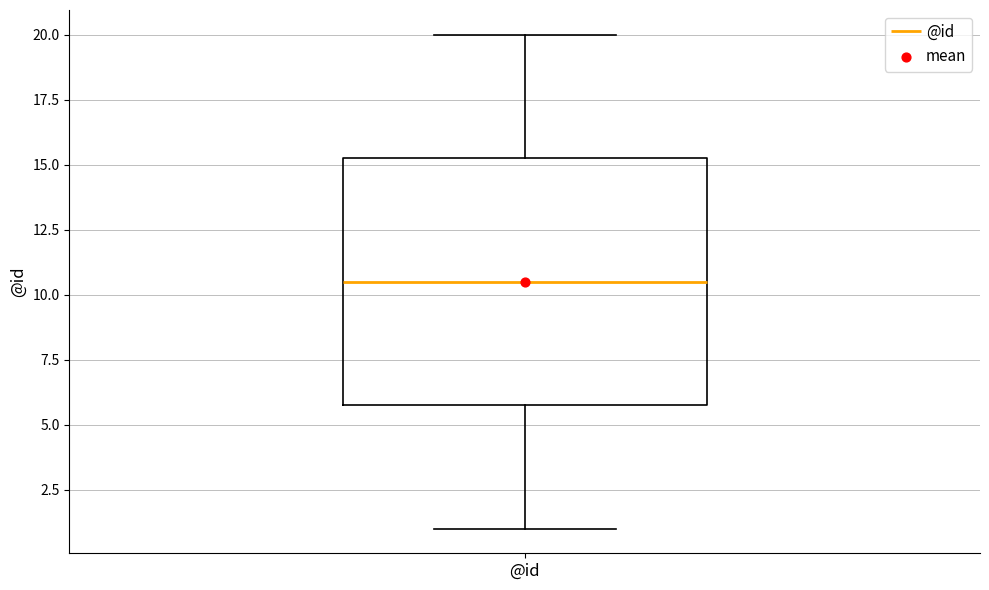

Where is the upper edge of the box for @id on the y-axis? The values are not printed on the chart, so give them approximately, as read against the axis.

15.5